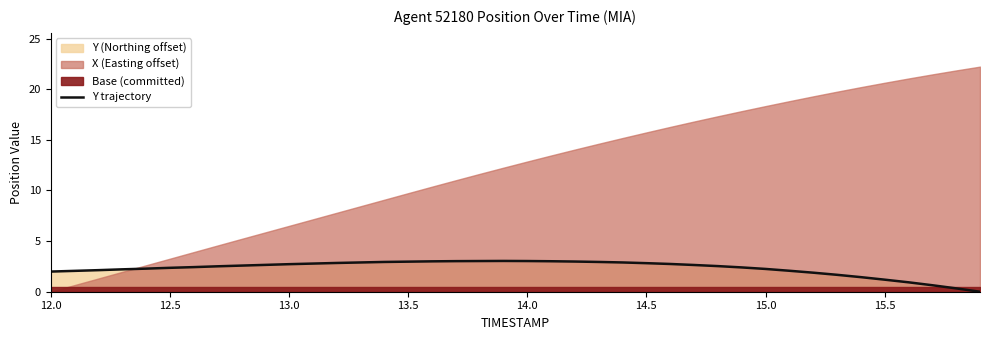

Reading left to right, list all the values displayed in this chart.

2.0	2.1	2.1	2.2	2.3	2.4	2.4	2.5	2.6	2.7	2.7	2.8	2.8	2.9	2.9	3.0	3.0	3.0	3.0	3.0	3.0	3.0	3.0	2.9	2.9	2.8	2.7	2.6	2.5	2.4	2.2	2.1	1.9	1.7	1.4	1.2	0.9	0.6	0.3	0.0